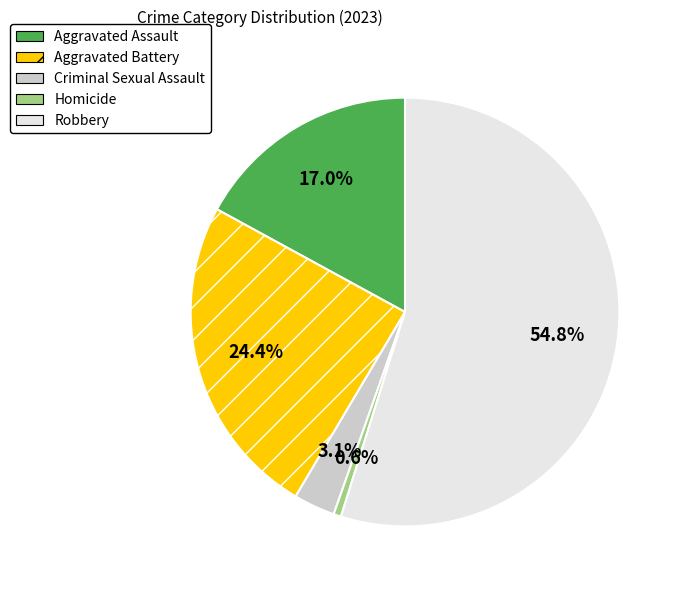

To the nearest percent, what is the difference between the Aggravated Battery and Criminal Sexual Assault slice percentages?

21%